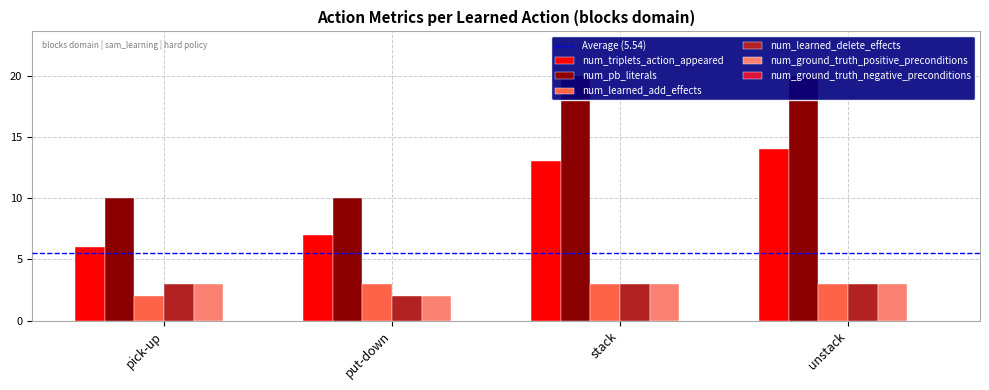

What is the difference between the second highest and minimum values in the num_ground_truth_positive_preconditions series?

1